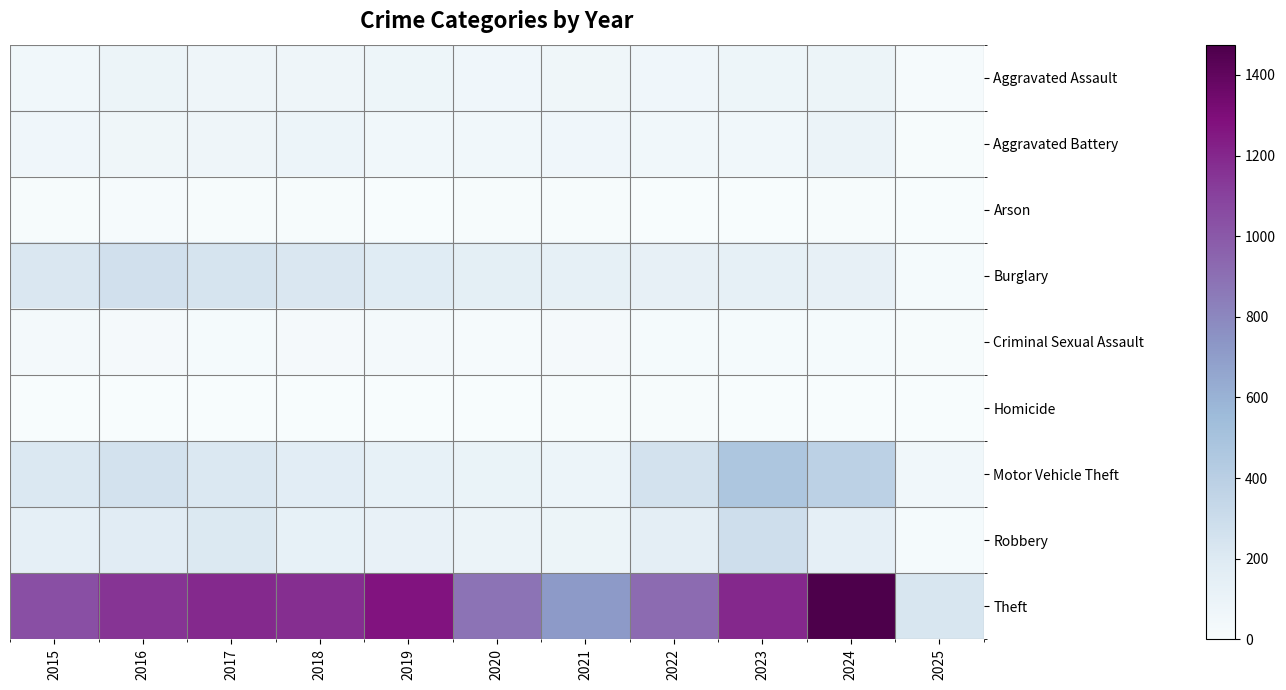

Which label corresponds to the smallest value in the chart?

2025